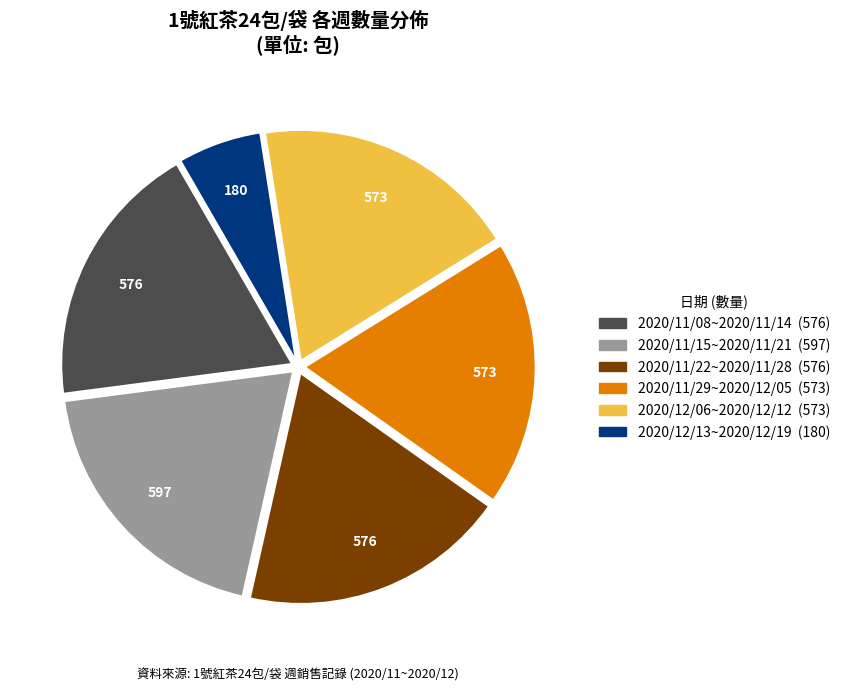

Which has a higher value, 2020/12/06~2020/12/12 or 2020/11/15~2020/11/21?

2020/11/15~2020/11/21